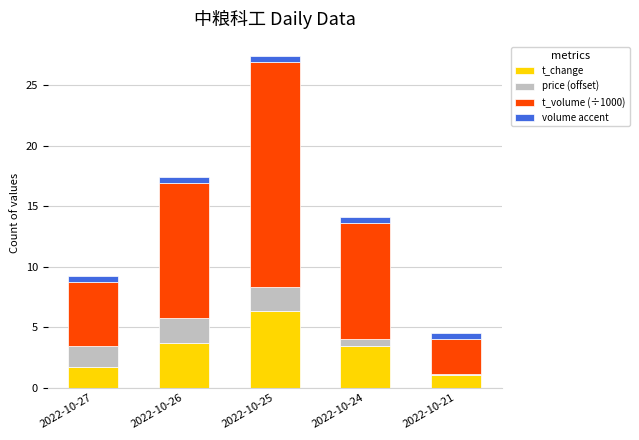

At which category is the sum across all series the highest?

2022-10-25